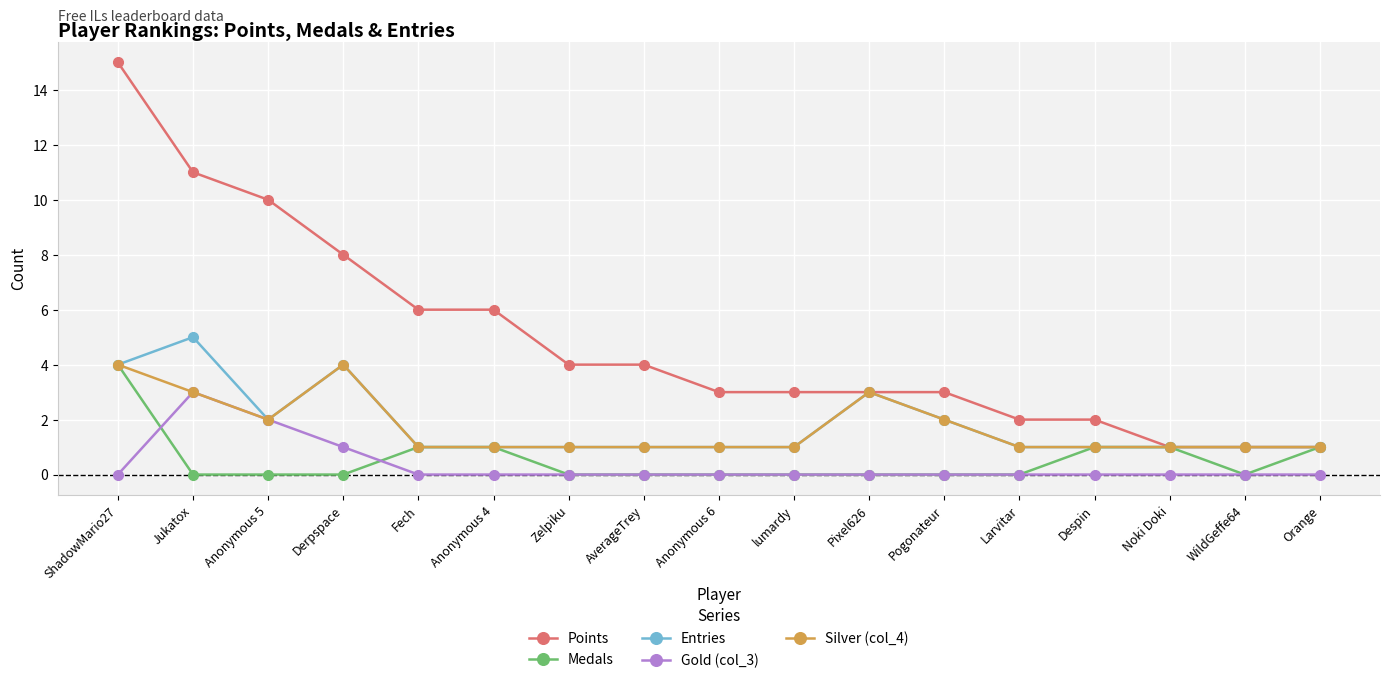

Which label corresponds to the largest value in the chart?

ShadowMario27